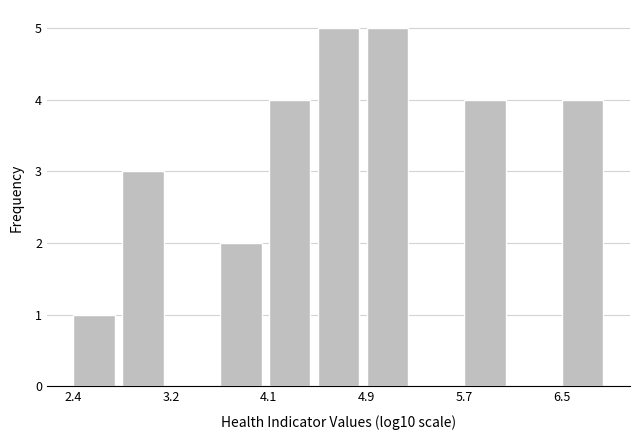

Reading left to right, list every bar in this chart as the range it spans on the x-axis followed by its height. Neither the bar edges nor the heights are printed on the chart, so give them approximately, as read against the axes.

2.4 to 2.8: 1
2.8 to 3.2: 3
3.2 to 3.7: 0
3.7 to 4.1: 2
4.1 to 4.5: 4
4.5 to 4.9: 5
4.9 to 5.3: 5
5.3 to 5.7: 0
5.7 to 6.1: 4
6.1 to 6.5: 0
6.5 to 6.9: 4